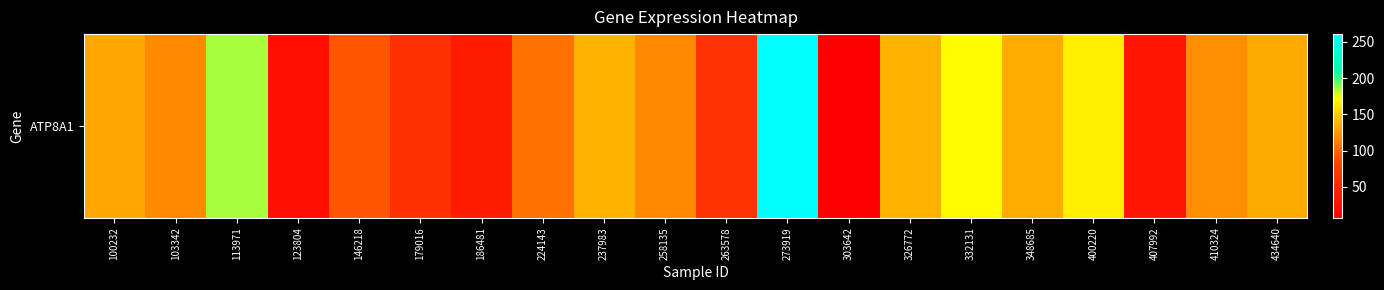

Where does the data first go above 120?

100232